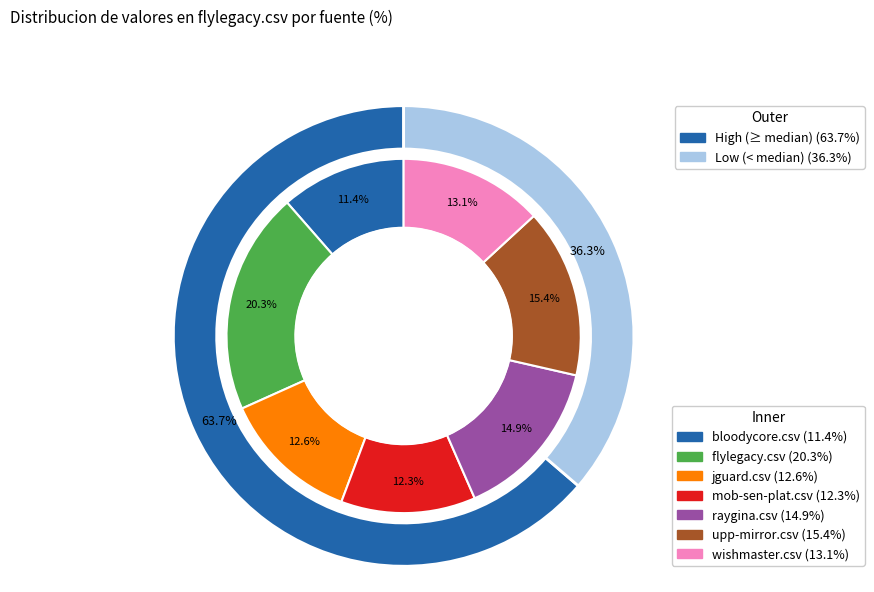

Does upp-mirror.csv account for over 50% of the chart?

No